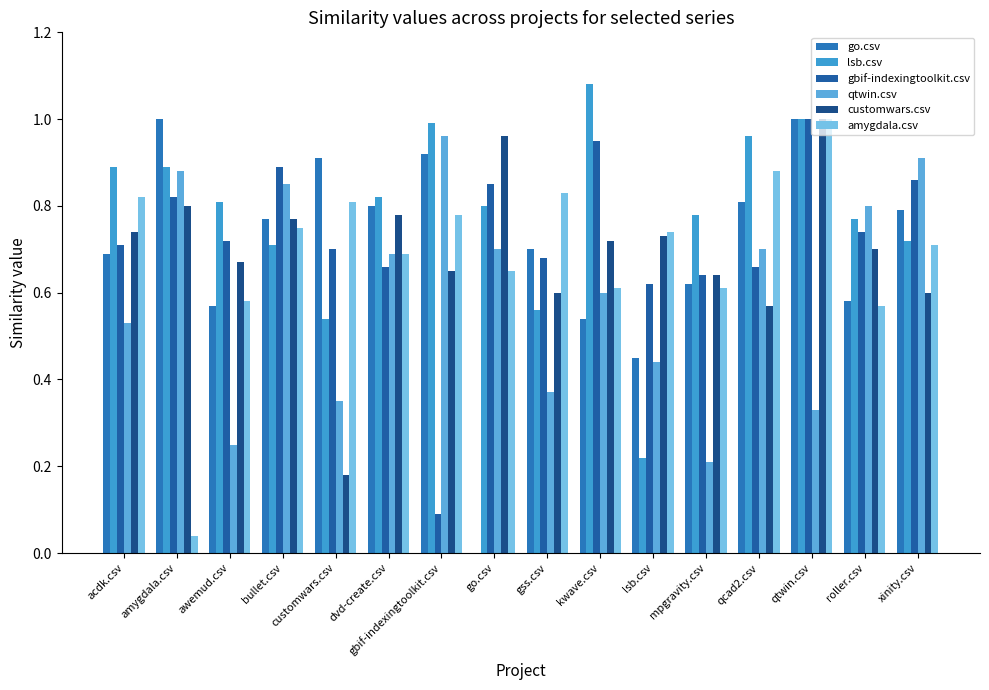

What is the total value across all series at dvd-create.csv?

4.4